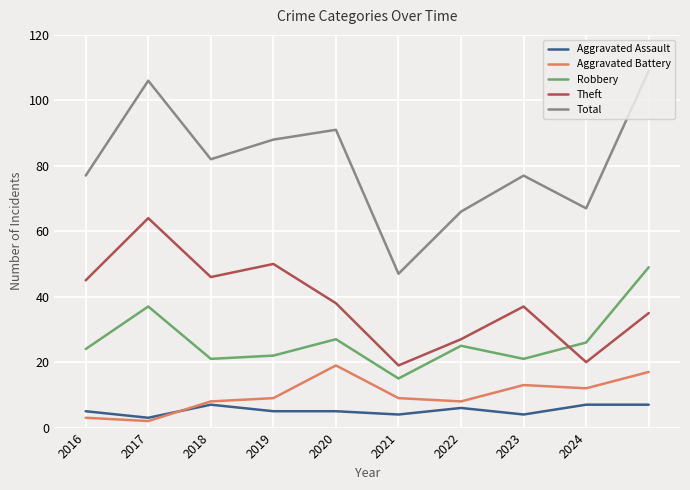

What is the minimum value for Robbery?

15